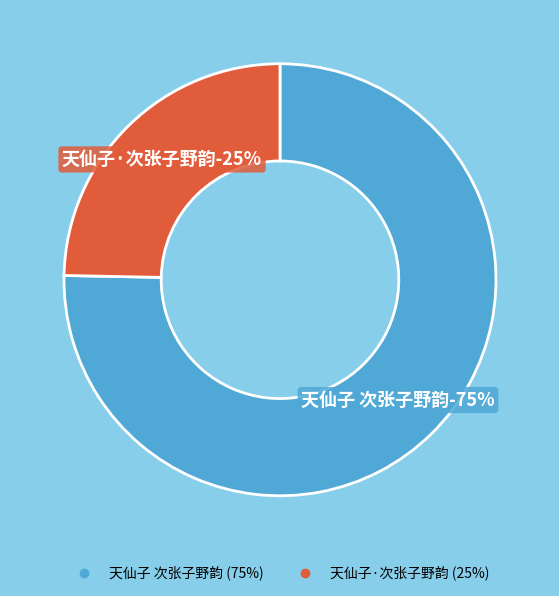

How many slices are in this pie chart?

2